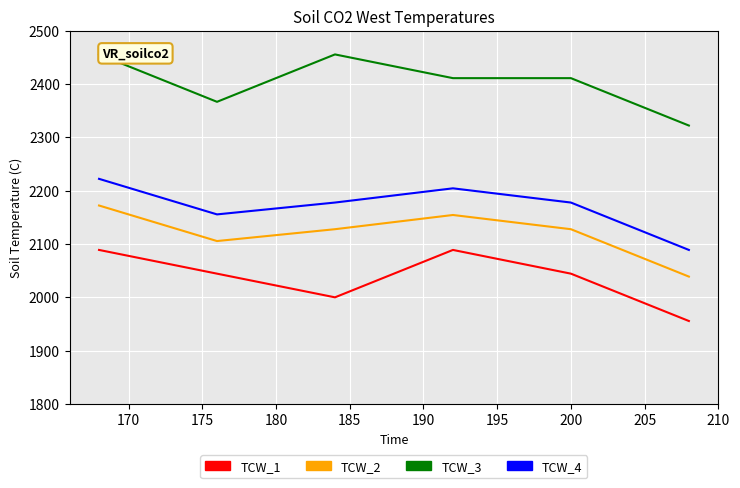

True or false: TCW_2 and TCW_3 intersect in this chart.

False